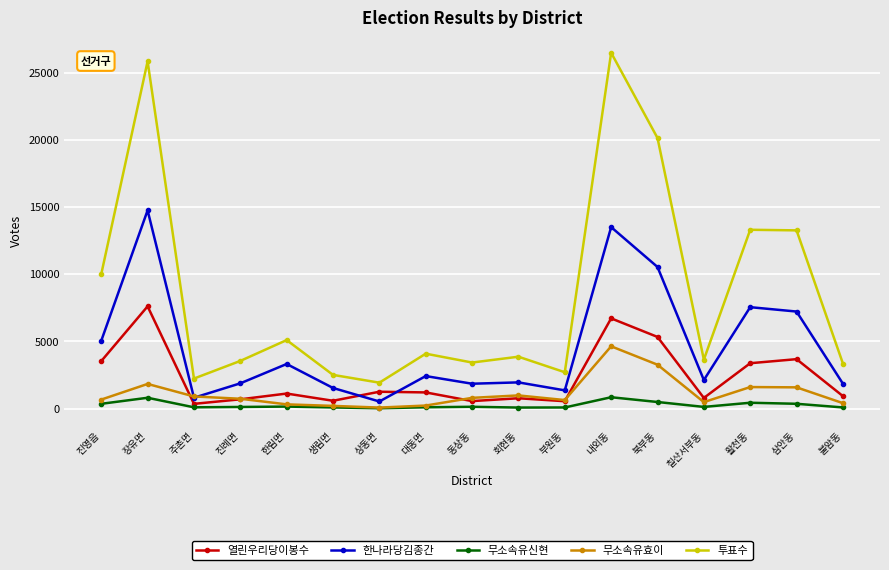

Rank the series at 진영읍 from highest to lowest value.

투표수, 한나라당김종간, 열린우리당이봉수, 무소속유효이, 무소속유신현